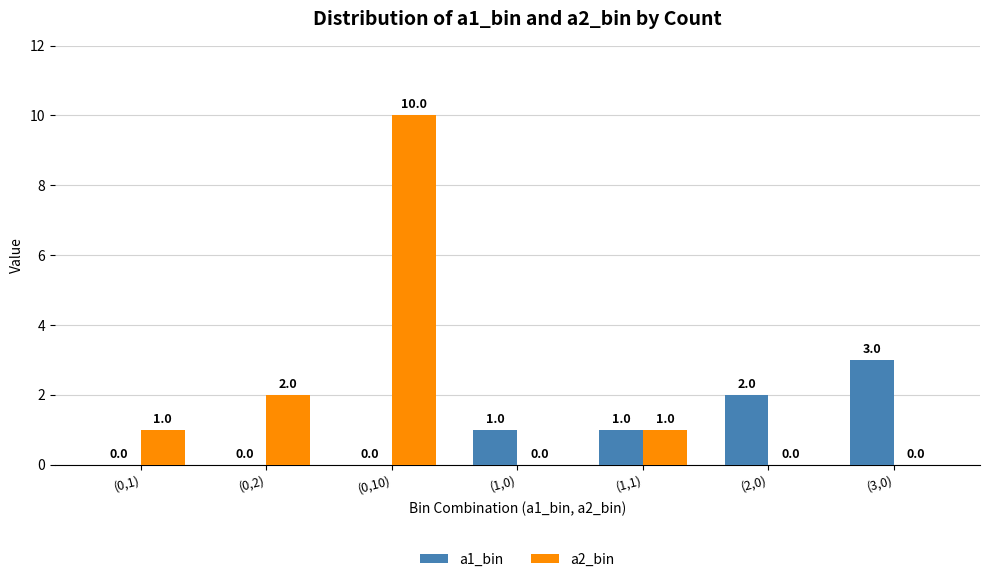

Count the a2_bin values in the range 0 to 2.

6